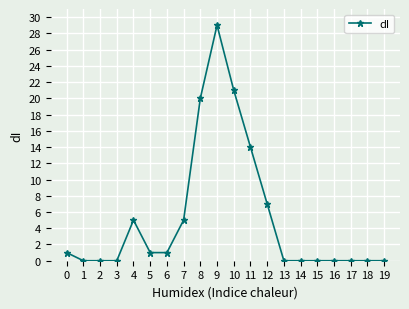

Between 11 and 8, which is larger?

8